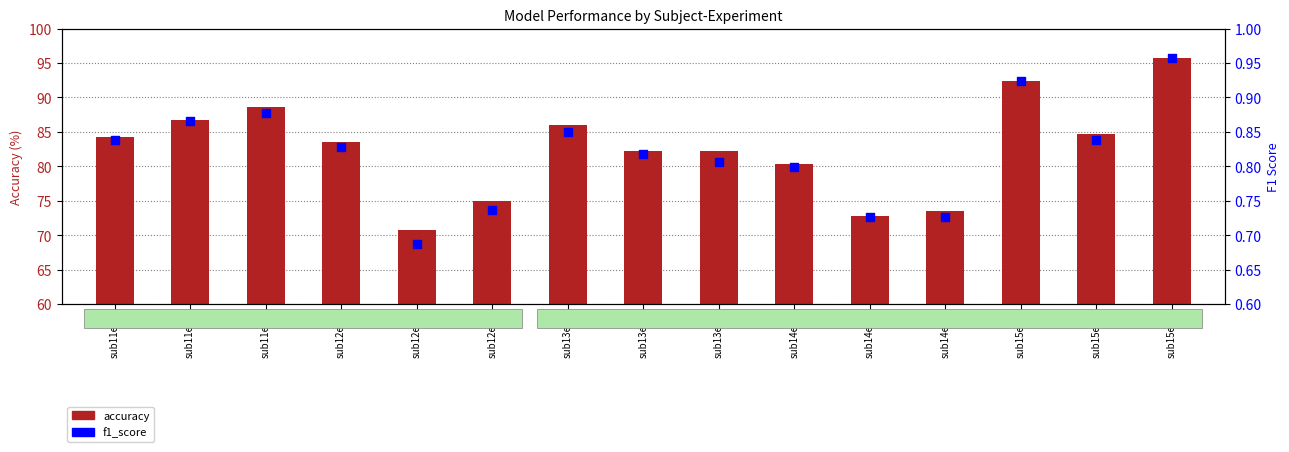

What are all the series names shown in the legend?

accuracy, f1_score